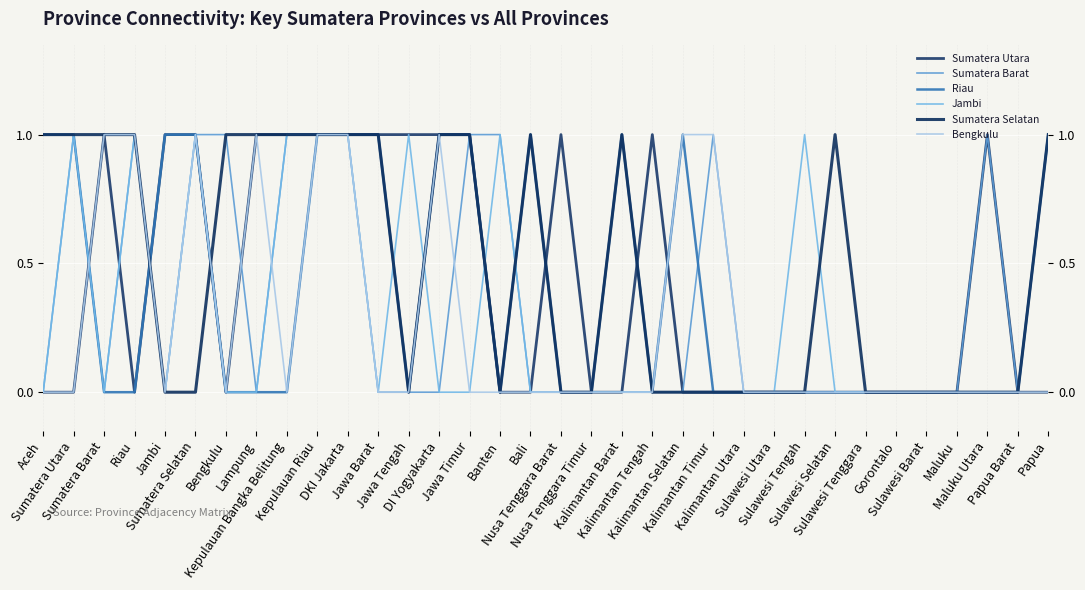

The Riau series shows 1 at DKI Jakarta. True or false?

False